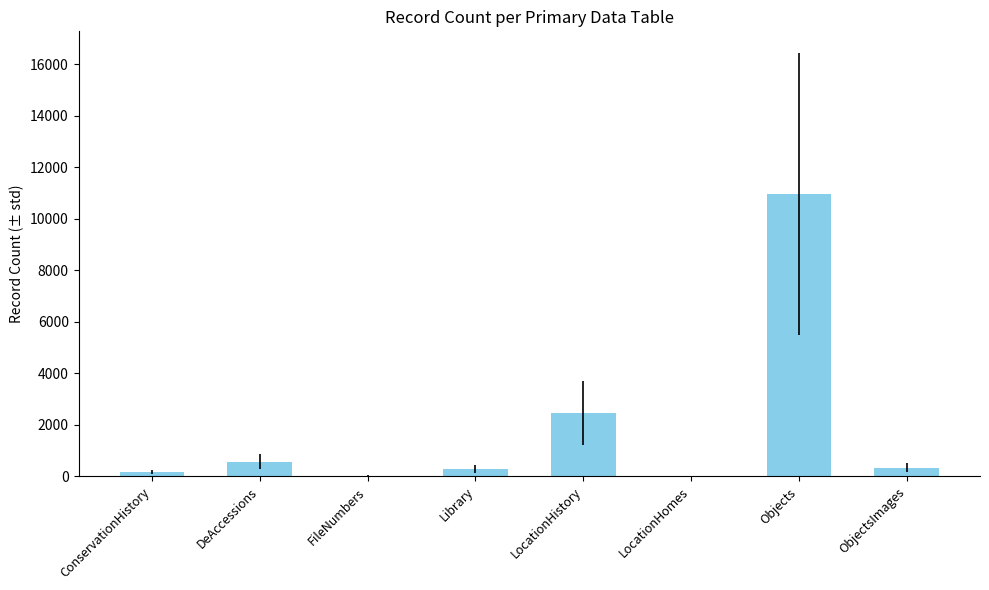

At which label is the value closest to 5486?

LocationHistory